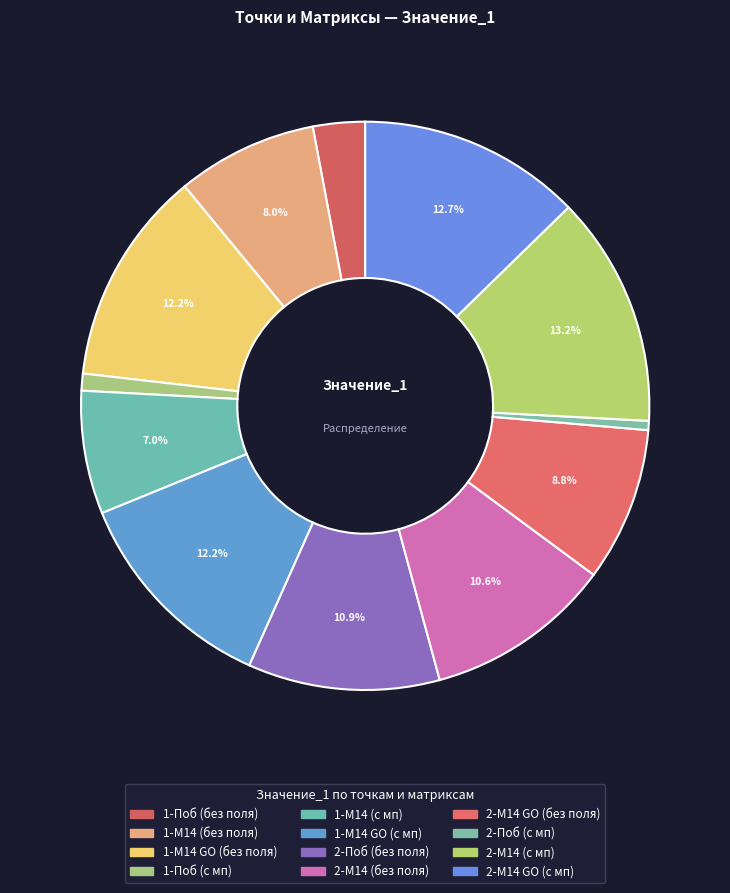

Is the sum of 2-Поб (с мп) and 2-М14 GO (без поля) greater than half?

No